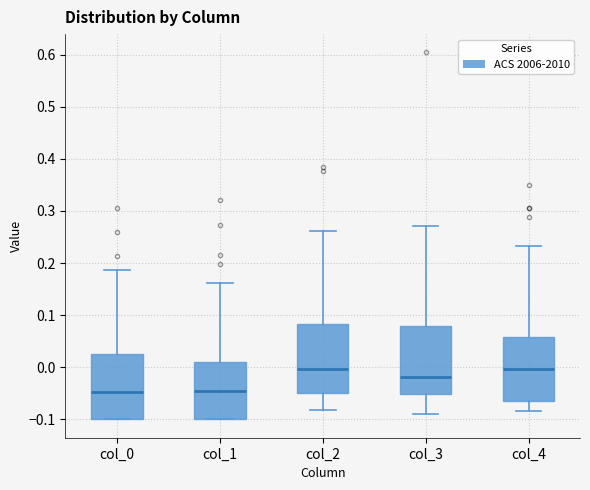

Reading left to right, read every box against the y-axis: the position of its median line, the range the box covers, and the ends of its whiskers. The values are not printed on the chart, so give them approximately, as read against the axis.

col_0: median -0.05, box -0.10 to 0.03, whiskers -0.10 to 0.19
col_1: median -0.05, box -0.10 to 0.01, whiskers -0.10 to 0.16
col_2: median 0.00, box -0.05 to 0.08, whiskers -0.08 to 0.26
col_3: median -0.02, box -0.05 to 0.08, whiskers -0.09 to 0.27
col_4: median 0.00, box -0.06 to 0.06, whiskers -0.08 to 0.23